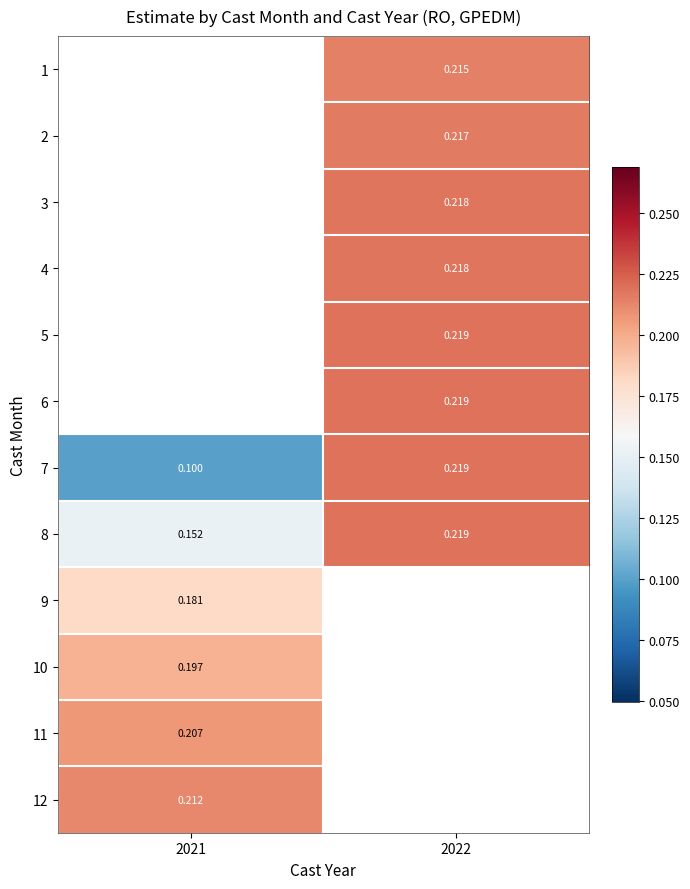

At which label does row_11 reach its minimum?

2021